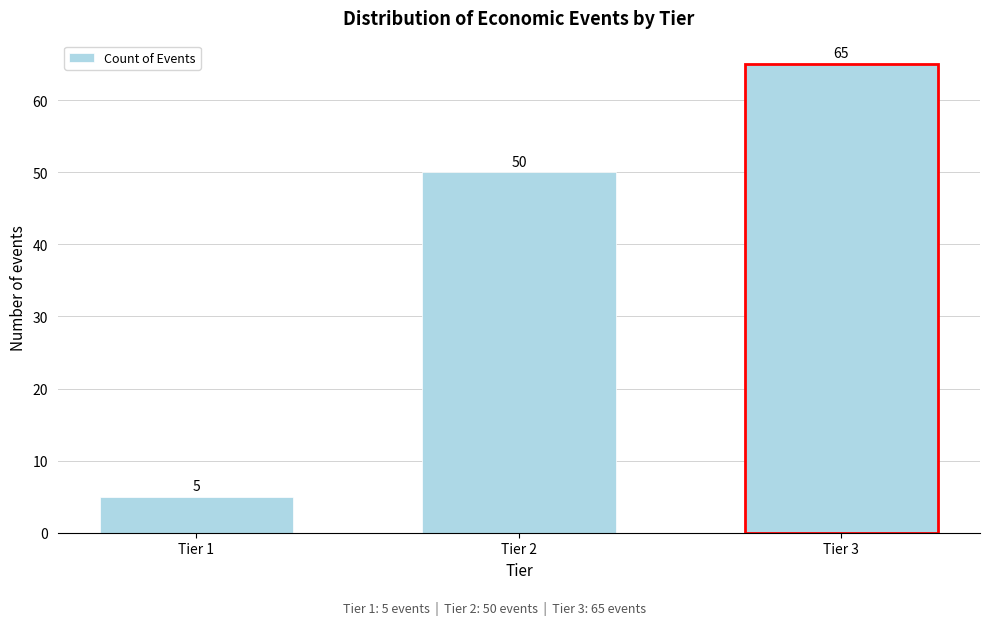

Reading left to right, extract all data points from this chart.

Tier 1=5	Tier 2=50	Tier 3=65